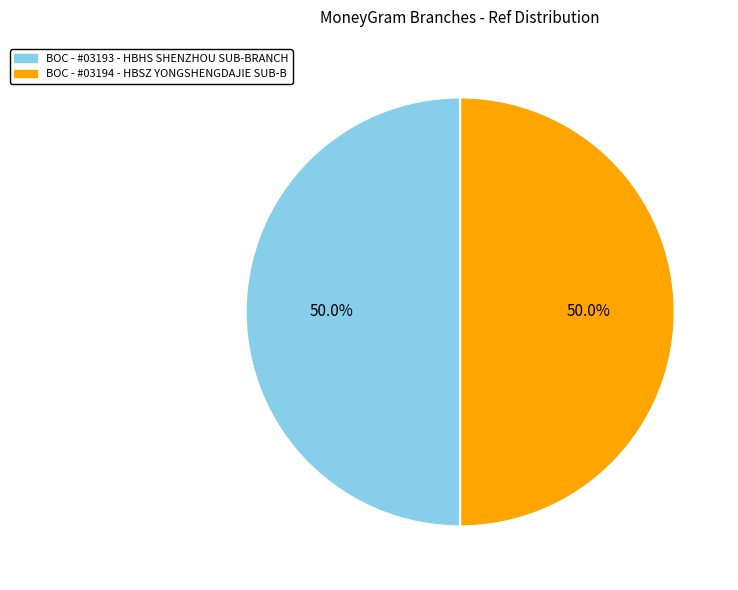

What is the ratio of the value at BOC - #03194 - HBSZ YONGSHENGDAJIE SUB-B to the value at BOC - #03193 - HBHS SHENZHOU SUB-BRANCH?

1.0